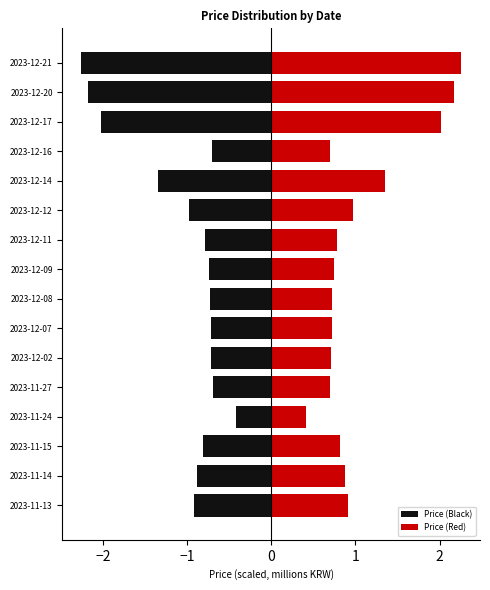

What is the highest value of the Price (Red) series?

2.3